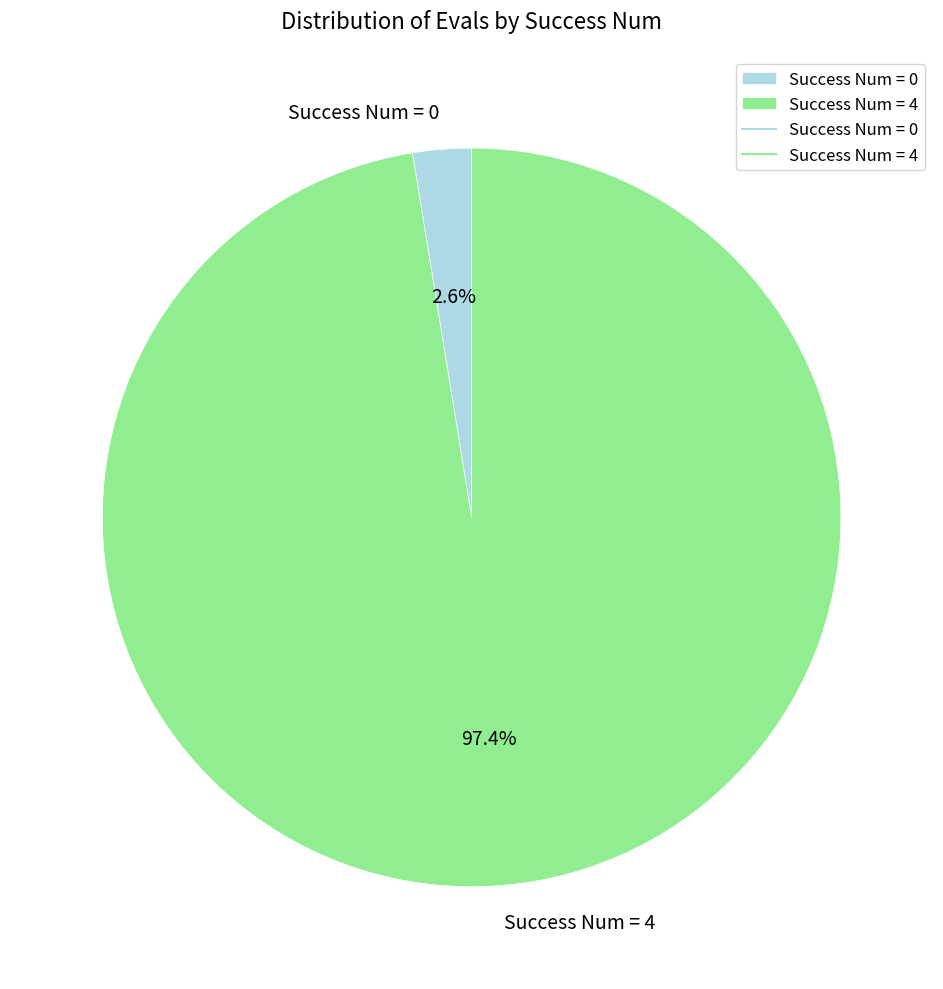

Does any single category account for the majority?

Yes